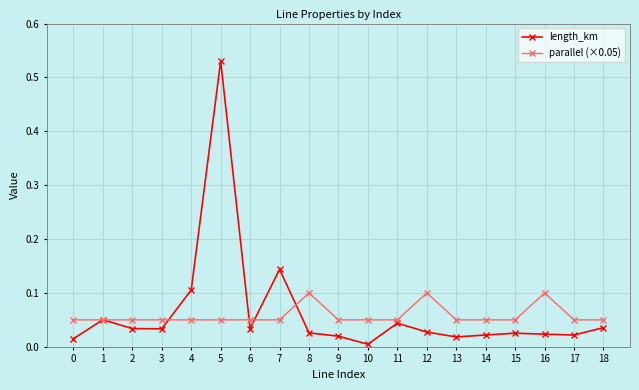

Where is length_km nearest to the value 0?

10